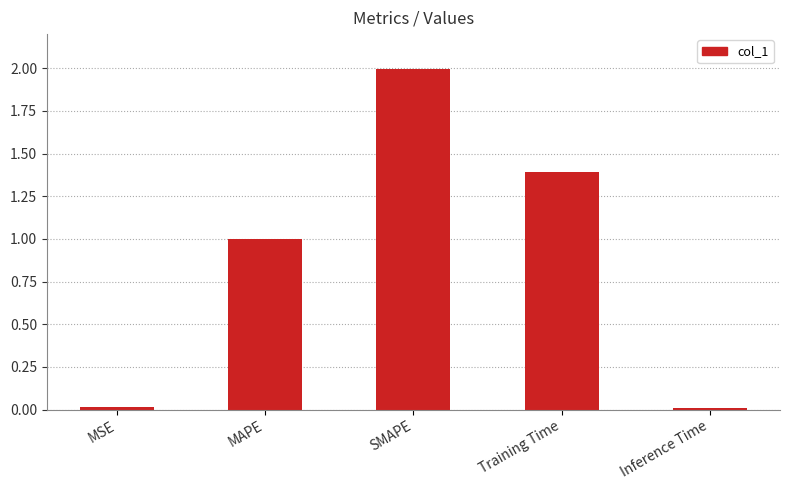

What is the average value?

0.9